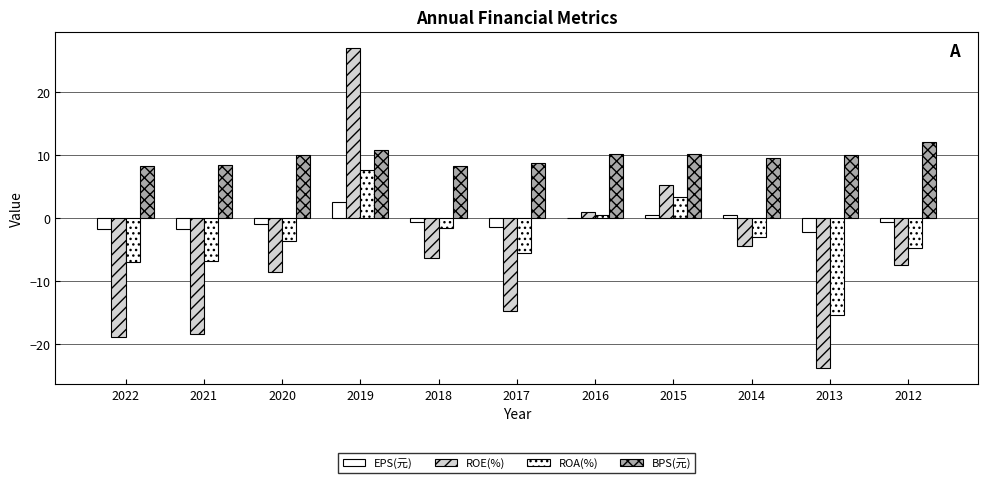

Are the bars grouped side by side (vs. stacked)?

Yes